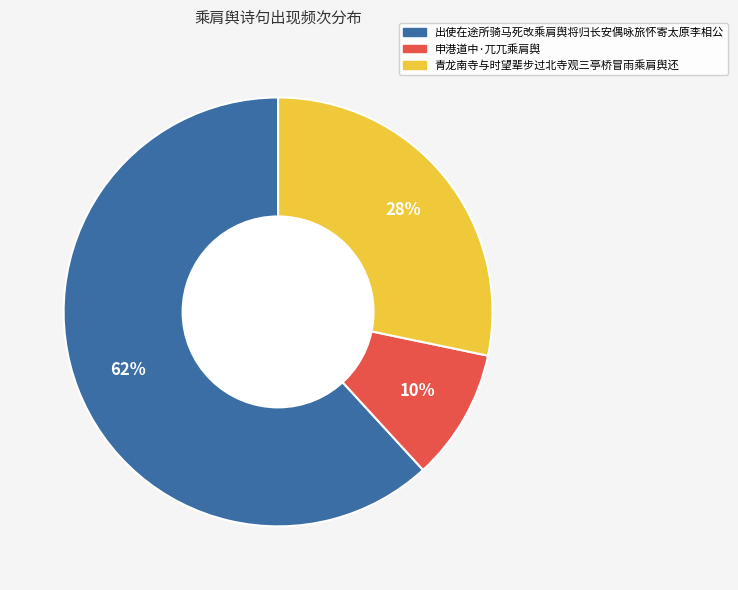

To the nearest percent, what is the average slice percentage?

33%